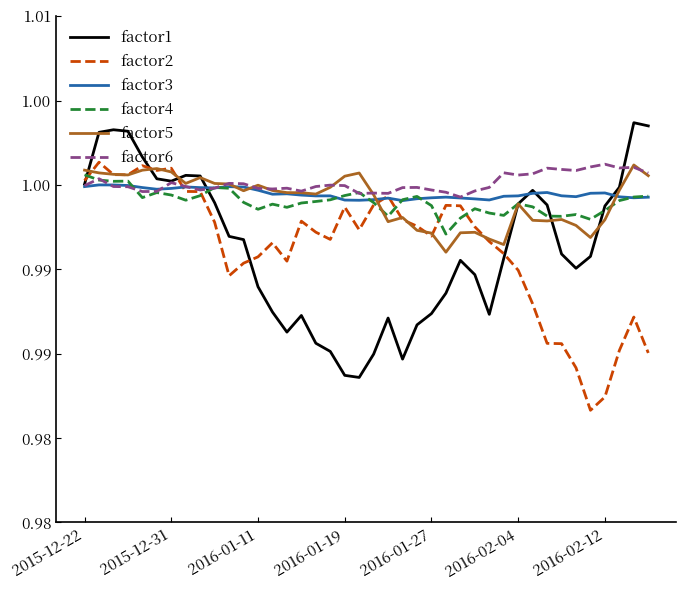

What is the greatest value displayed?

1.0